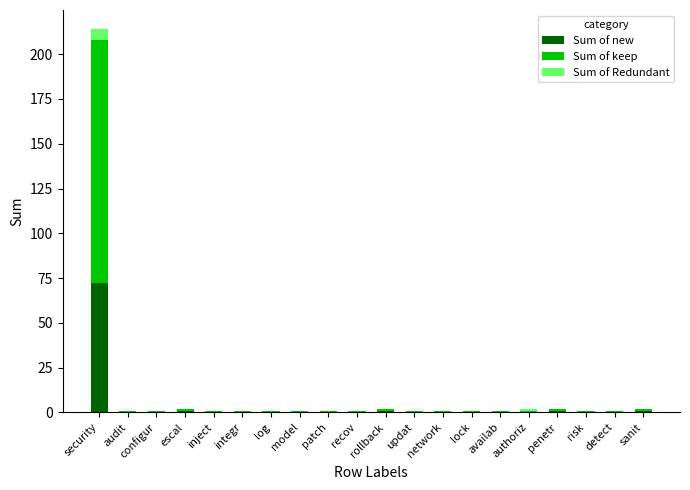

Which category has the highest value in the Sum of new series?

security